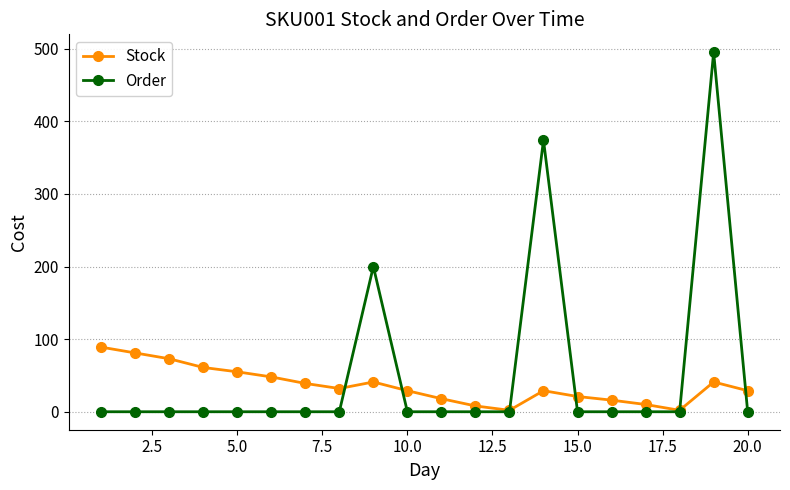

Which series has the largest range (max minus min)?

Order